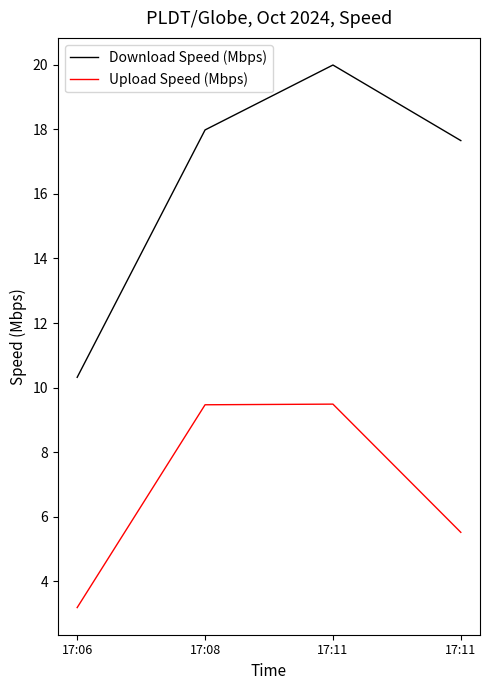

What are all the series names shown in the legend?

Download Speed (Mbps), Upload Speed (Mbps)